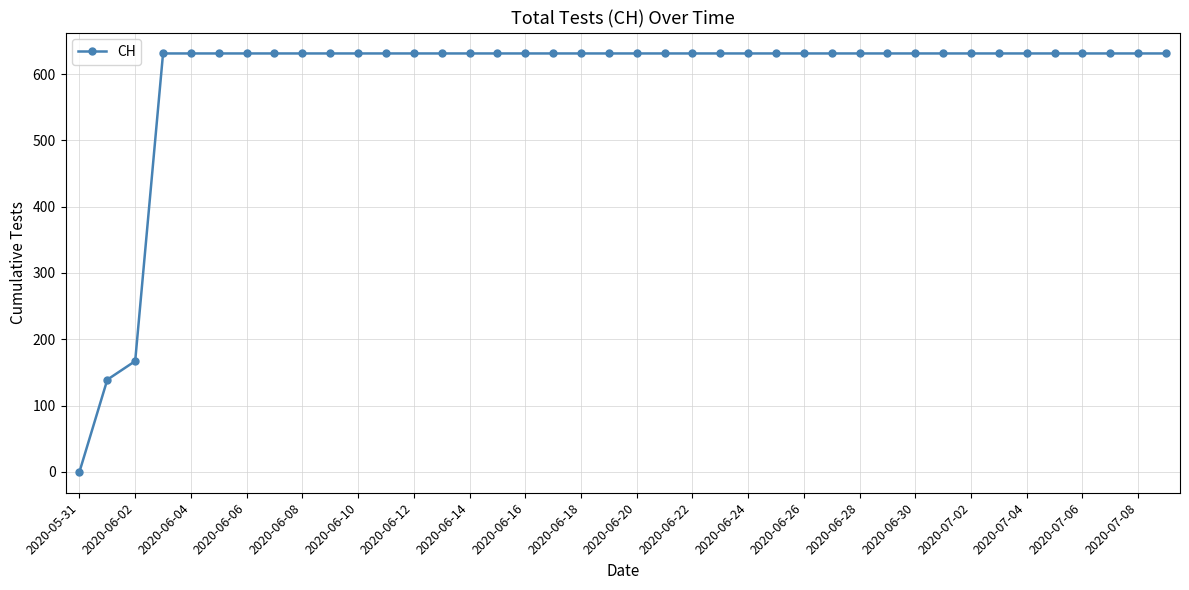

What is the greatest value displayed?

631